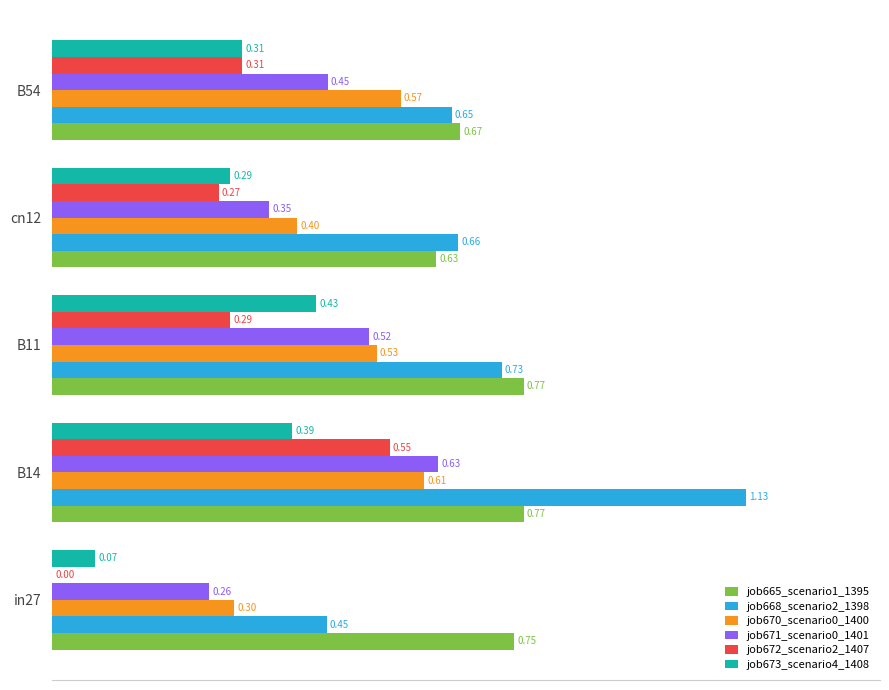

What is the total value across all series at in27?

1.8